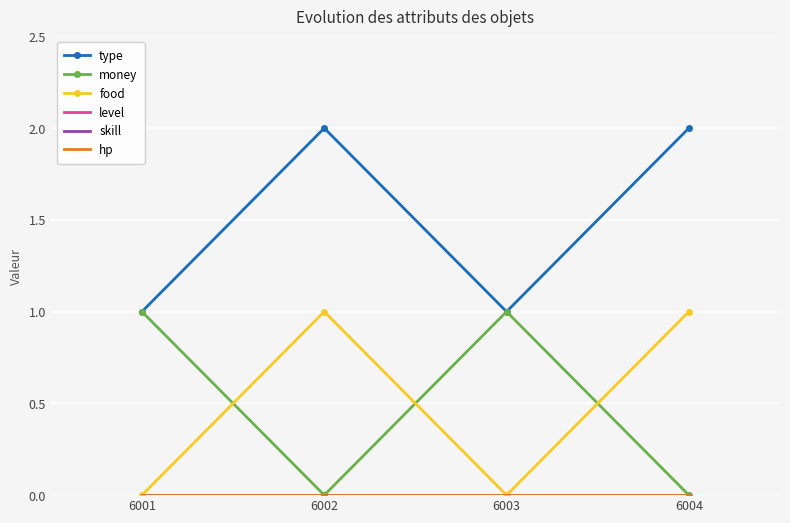

Rank the series at 6001 from lowest to highest value.

food, level, skill, hp, type, money